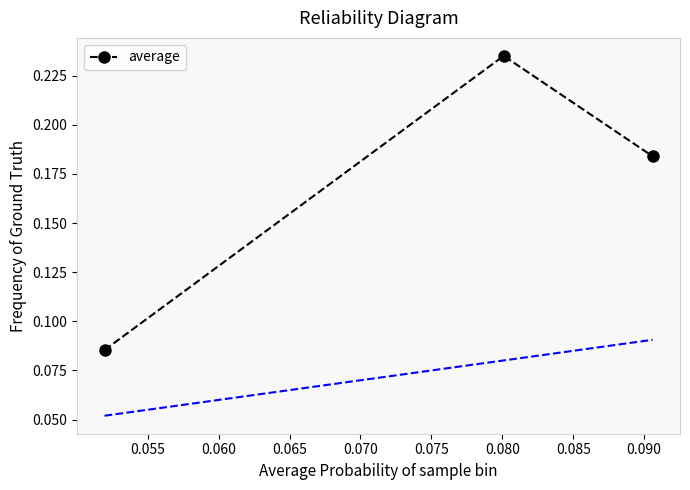

Reading left to right, transcribe all the data shown in this chart.

0.1	0.2	0.2